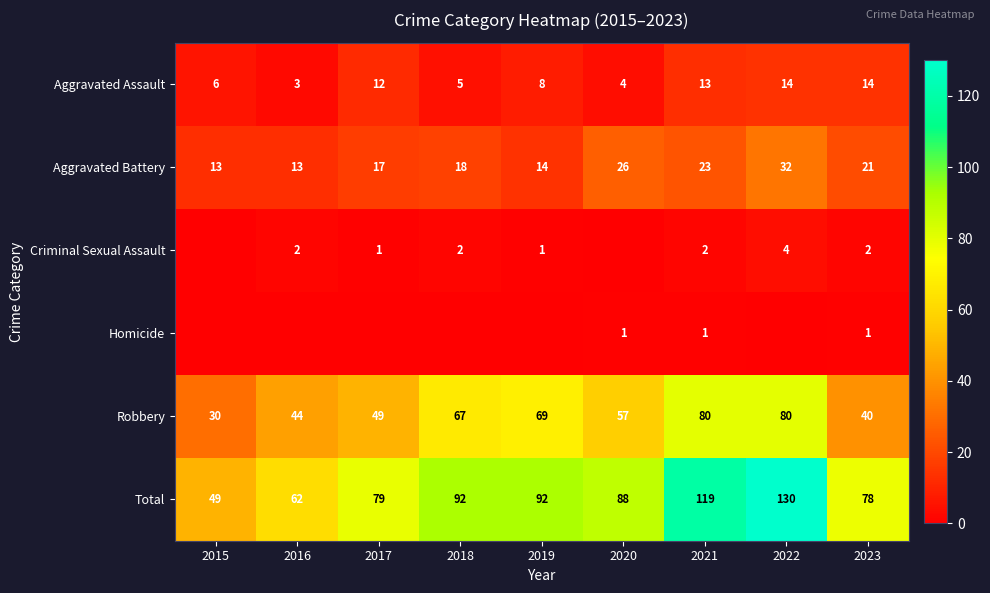

What is the difference between the maximum and second lowest values in the Robbery series?

40